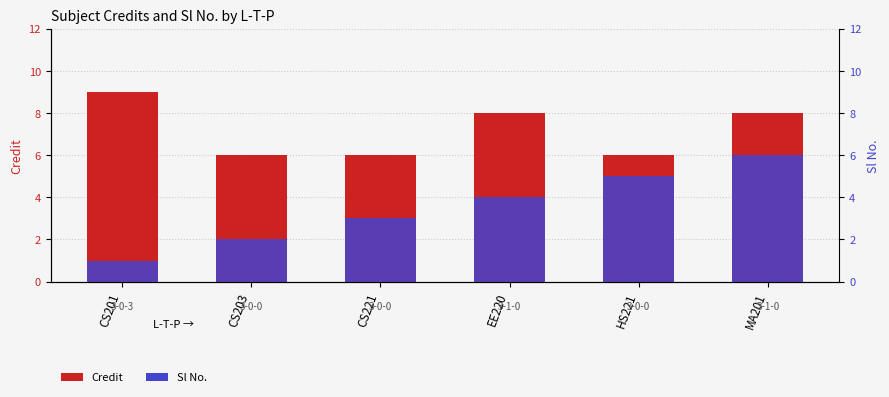

Reading left to right, extract all data points from this chart.

Credit: CS201=9	CS203=6	CS221=6	EE220=8	HS221=6	MA201=8
Sl No.: CS201=1	CS203=2	CS221=3	EE220=4	HS221=5	MA201=6